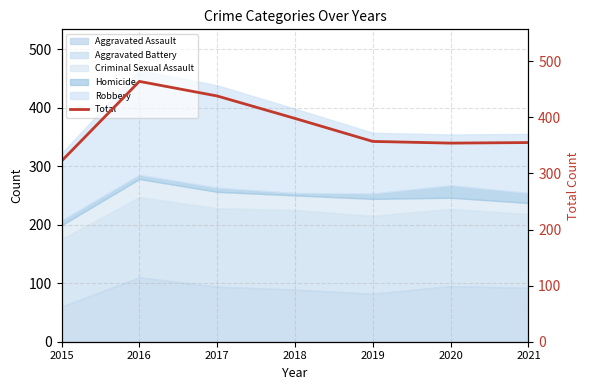

Count the number of values greater than 357.

3